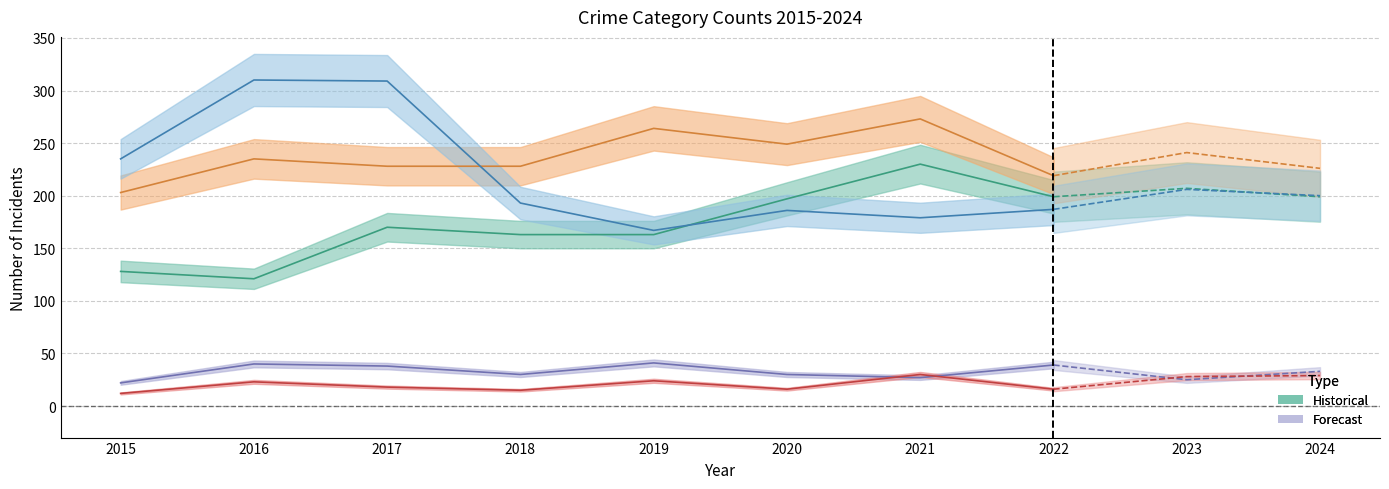

What is the sum of the Aggravated Assault values at 2023 and 2022?

406